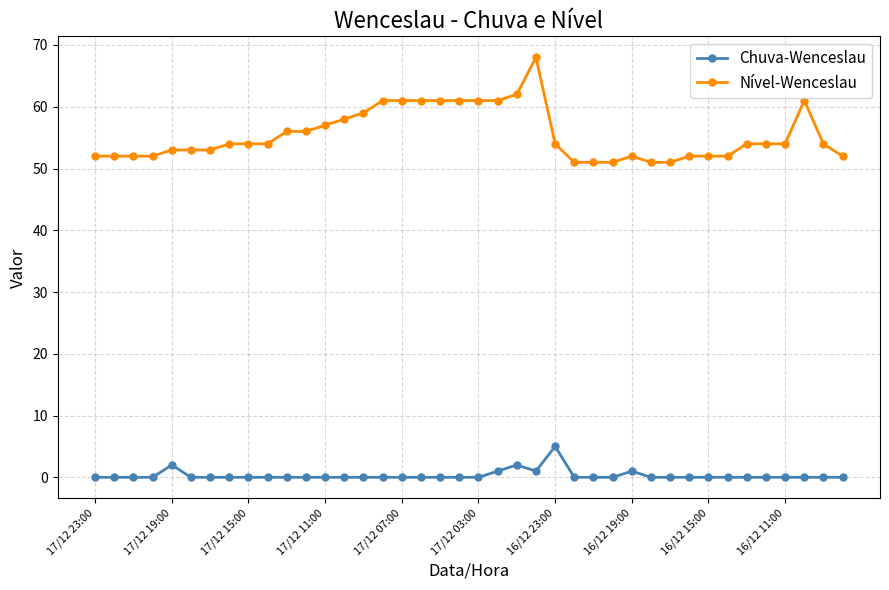

What is the value of the Nível-Wenceslau point at the 9th from the left?

54